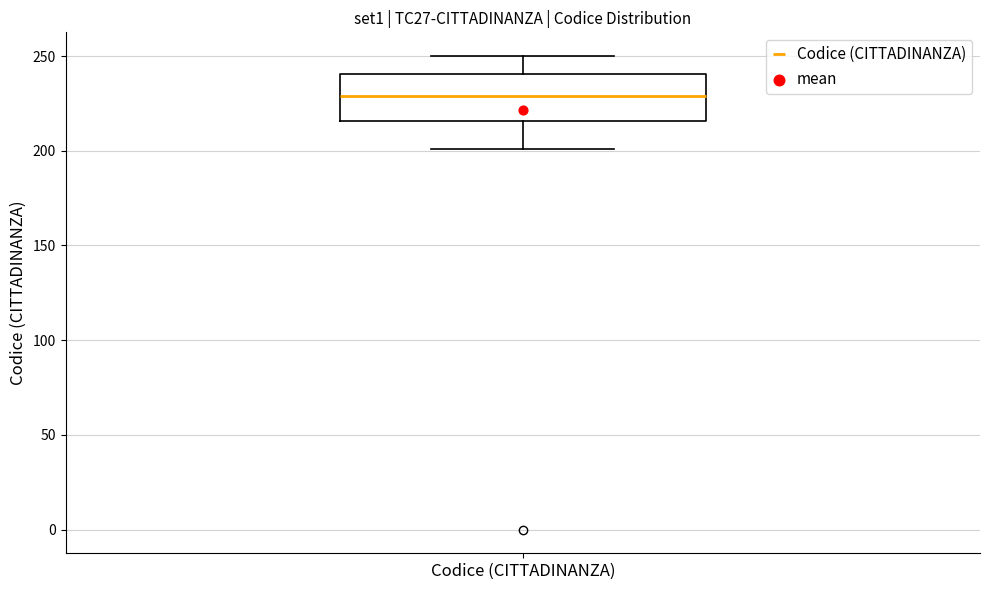

Read this box plot against the y-axis: the position of the median line, the range covered by the box, and the ends of both whiskers. The values are not printed on the chart, so give them approximately, as read against the axis.

median 230, box 215 to 240, whiskers 200 to 250